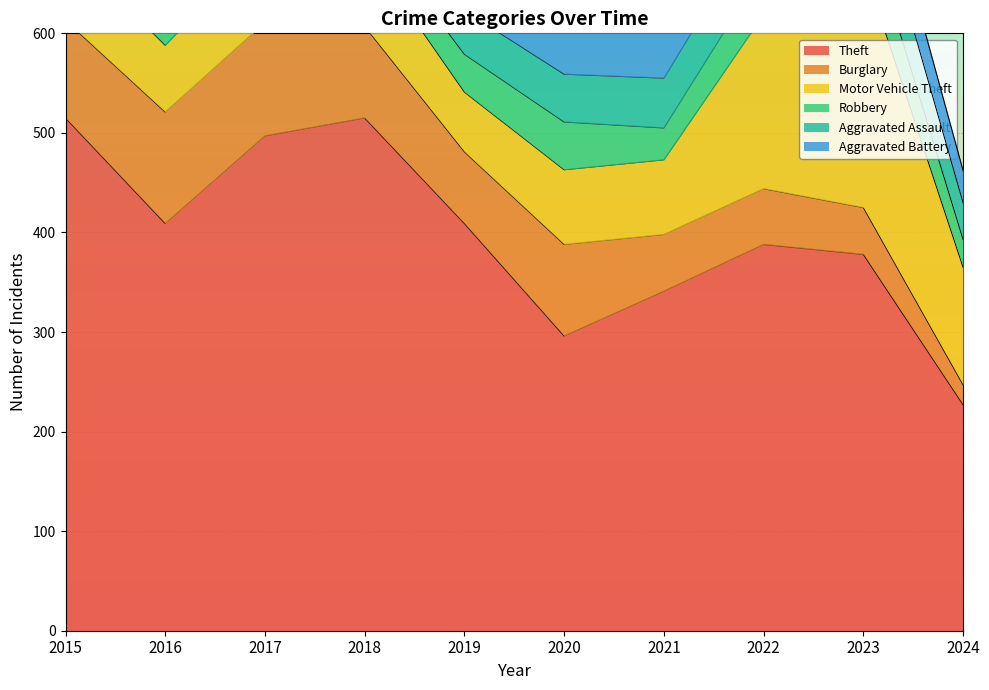

True or false: Motor Vehicle Theft and Robbery cross at least once.

False